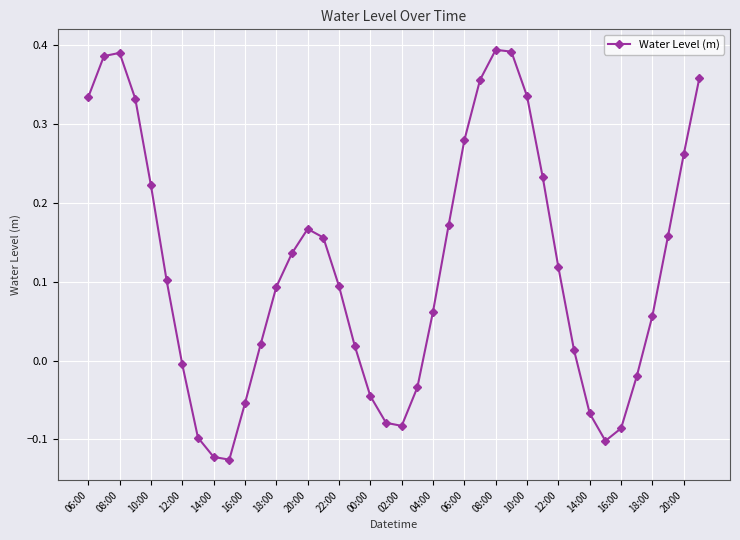

How many values are above zero?

27